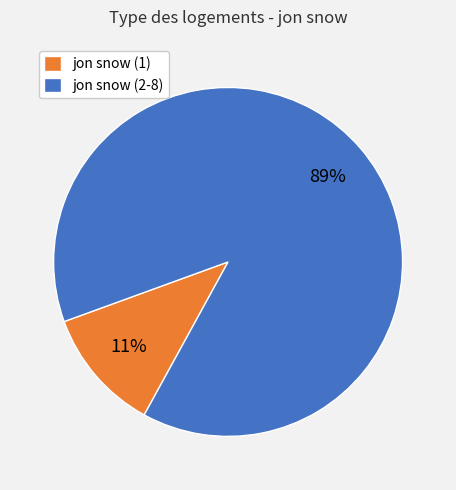

Does any single category account for the majority?

Yes